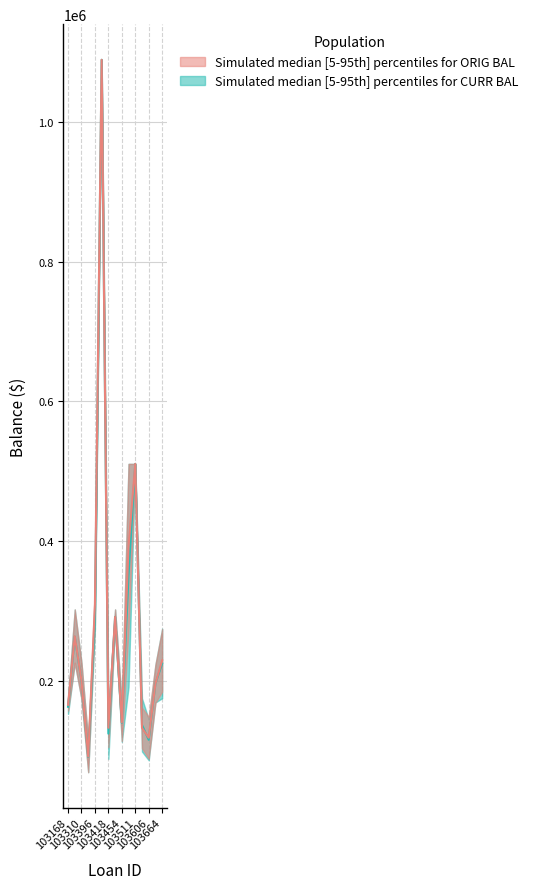

Is the value of CURR BAL lower at 103587 greater than the value of ORIG BAL upper at 103232?

No